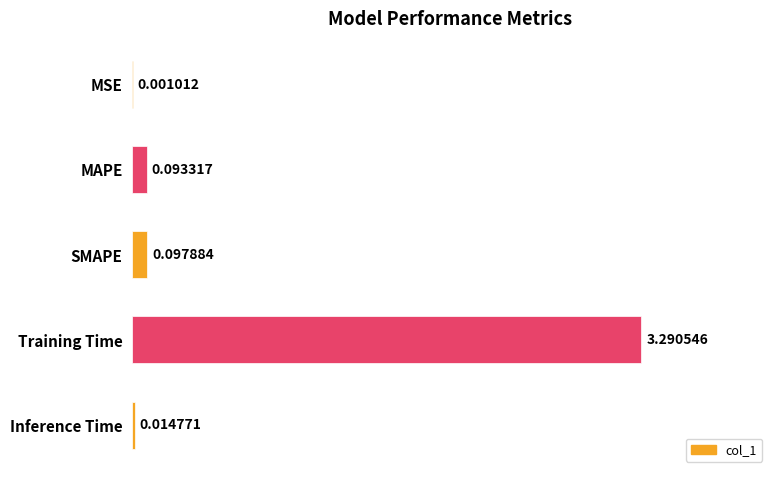

Between Inference Time and MSE, which is larger?

Inference Time